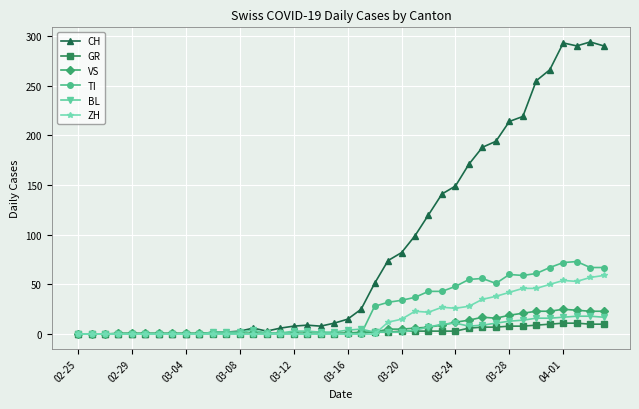

What are all the series names shown in the legend?

CH, GR, VS, TI, BL, ZH